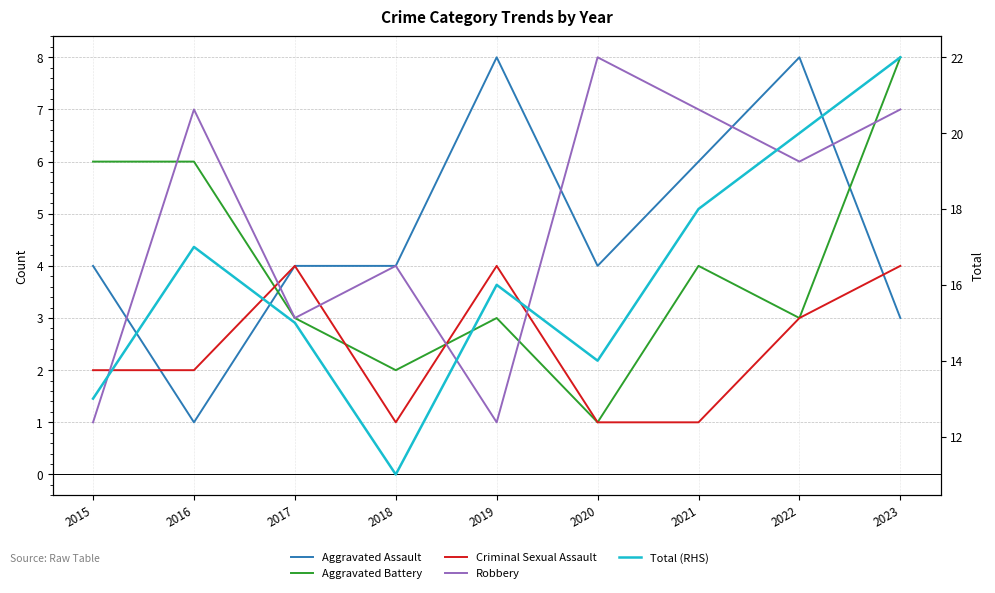

What is the sum of the Aggravated Battery values at 2020 and 2016?

7